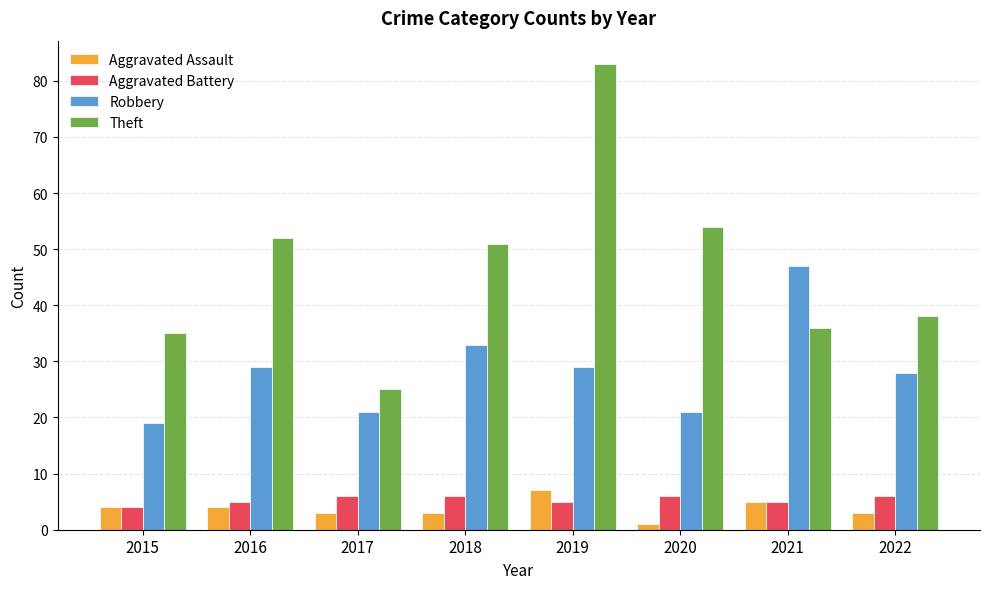

List the labels in order of Theft value, smallest first.

2017, 2015, 2021, 2022, 2018, 2016, 2020, 2019